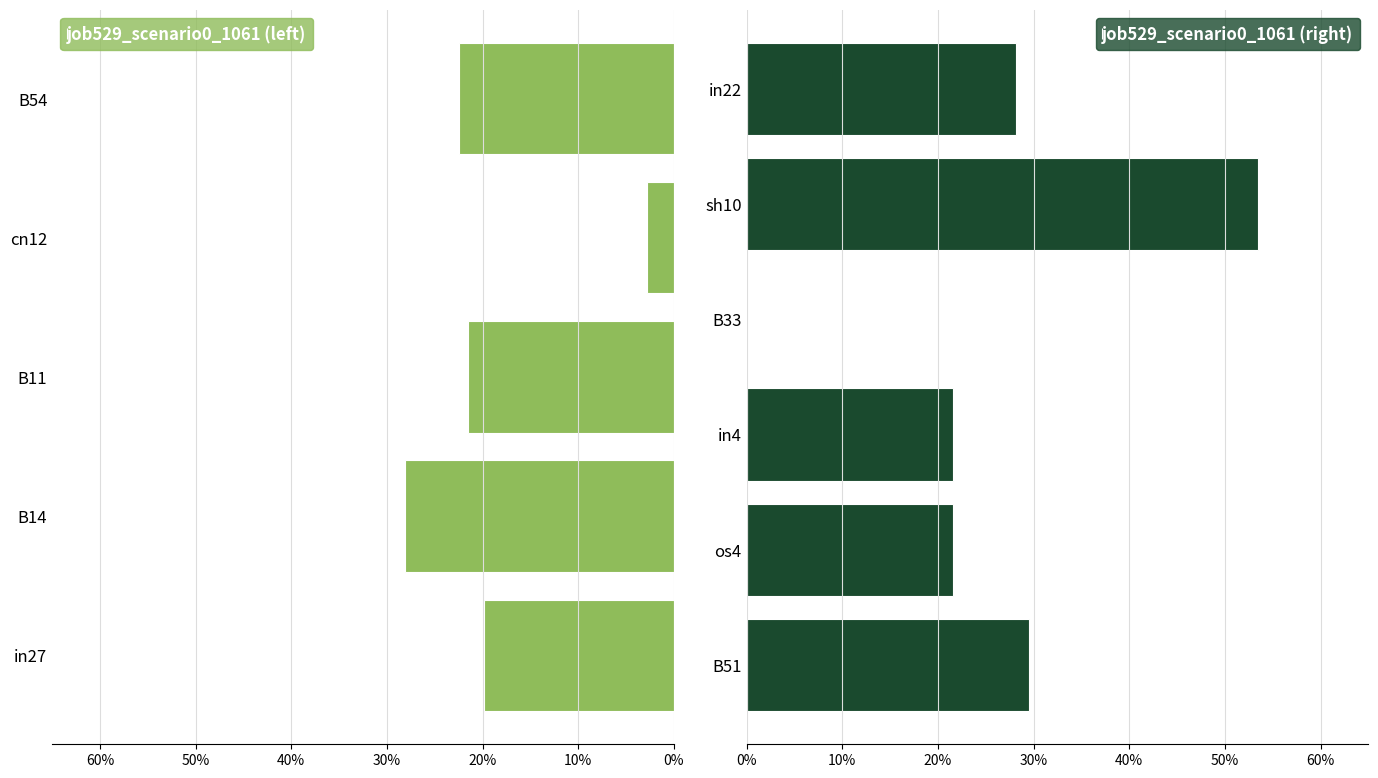

Between B33 and B51, which is larger?

B51